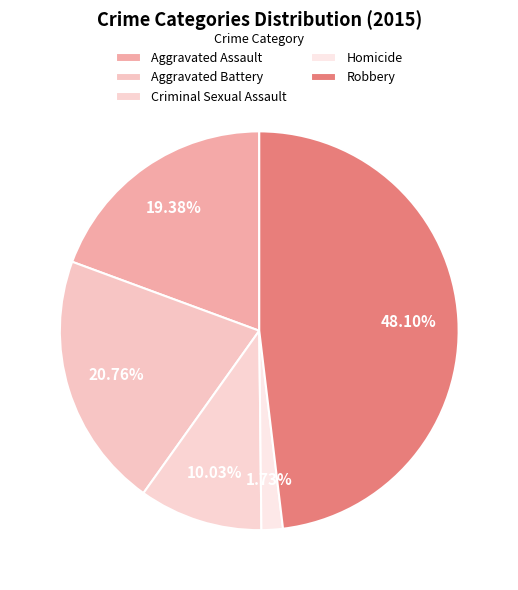

What percentage is the Aggravated Battery slice, to the nearest percent?

21%